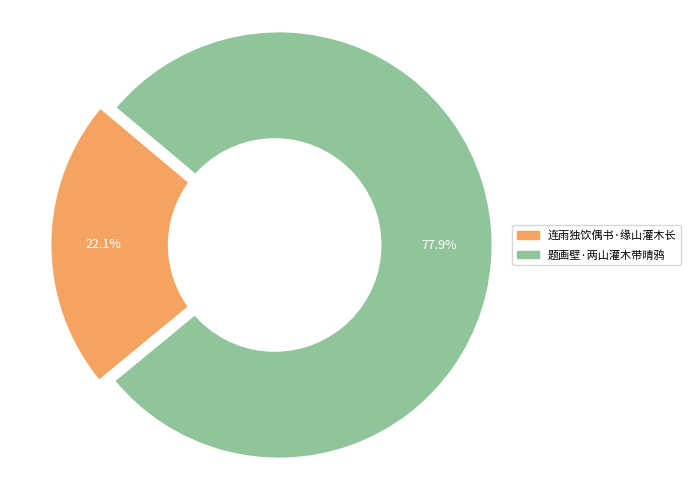

To the nearest percent, what portion does 题画壁·两山灌木带晴鸦 represent?

78%